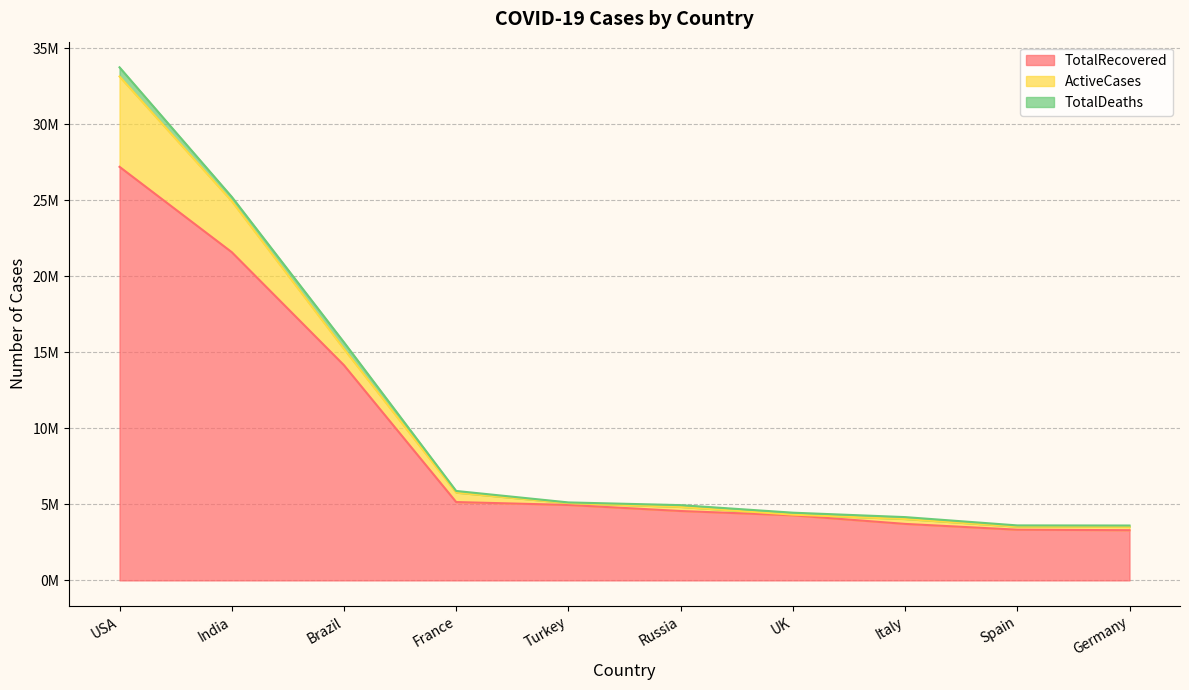

Where does the ActiveCases series first go above 322891?

USA